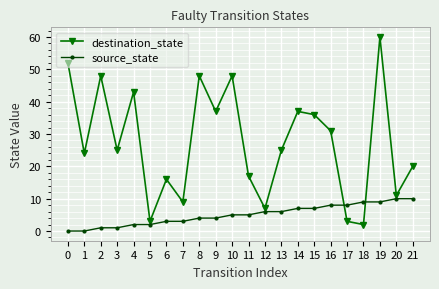

Which series has the widest spread of values?

destination_state